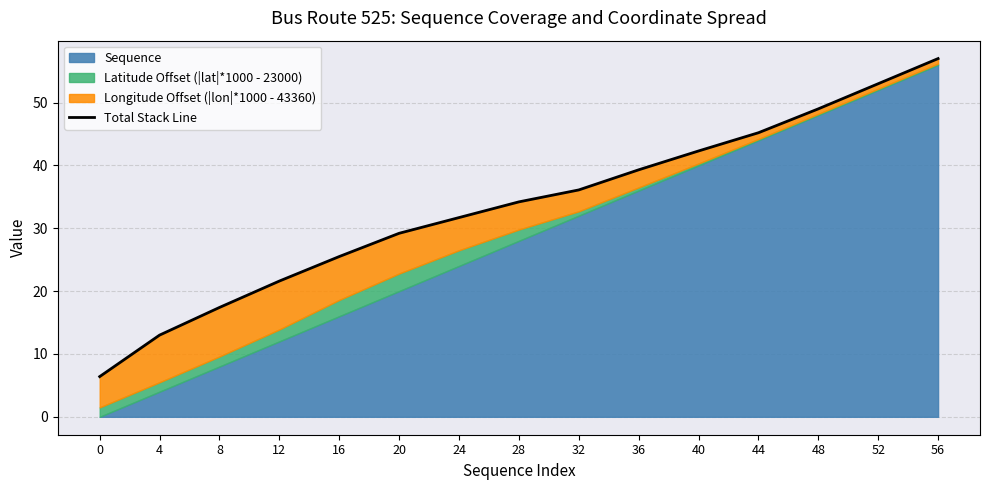

What value does the data have at 4?

13.0